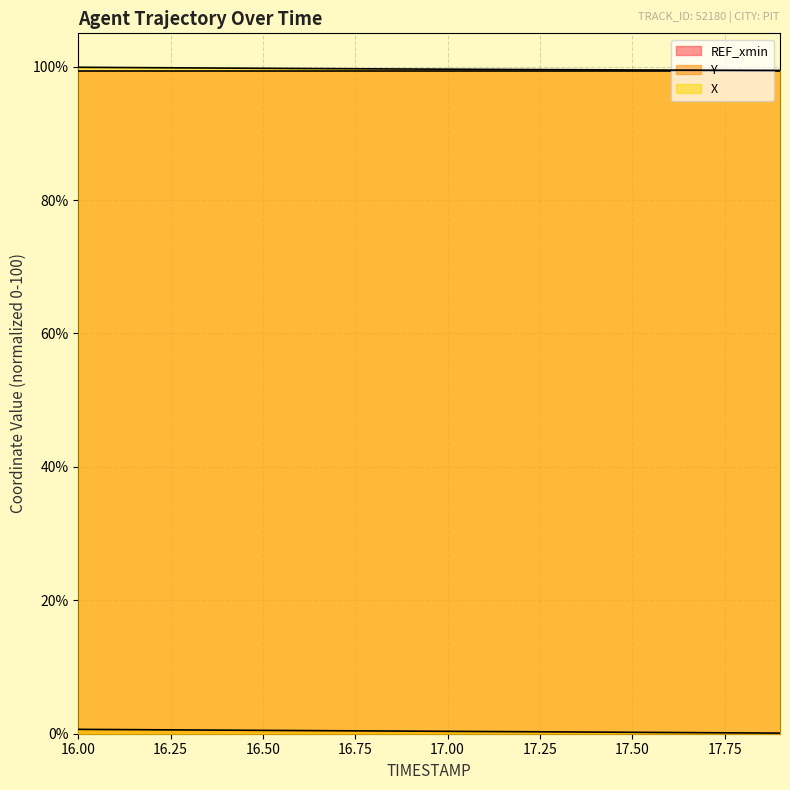

Reading left to right, list all the values displayed in this chart.

X: 99.9	99.9	99.8	99.8	99.8	99.8	99.7	99.7	99.7	99.6	99.6	99.6	99.6	99.6	99.5	99.5	99.5	99.5	99.5	99.4
Y: 0.7	0.6	0.6	0.6	0.5	0.5	0.5	0.4	0.4	0.4	0.4	0.3	0.3	0.3	0.2	0.2	0.2	0.2	0.1	0.1